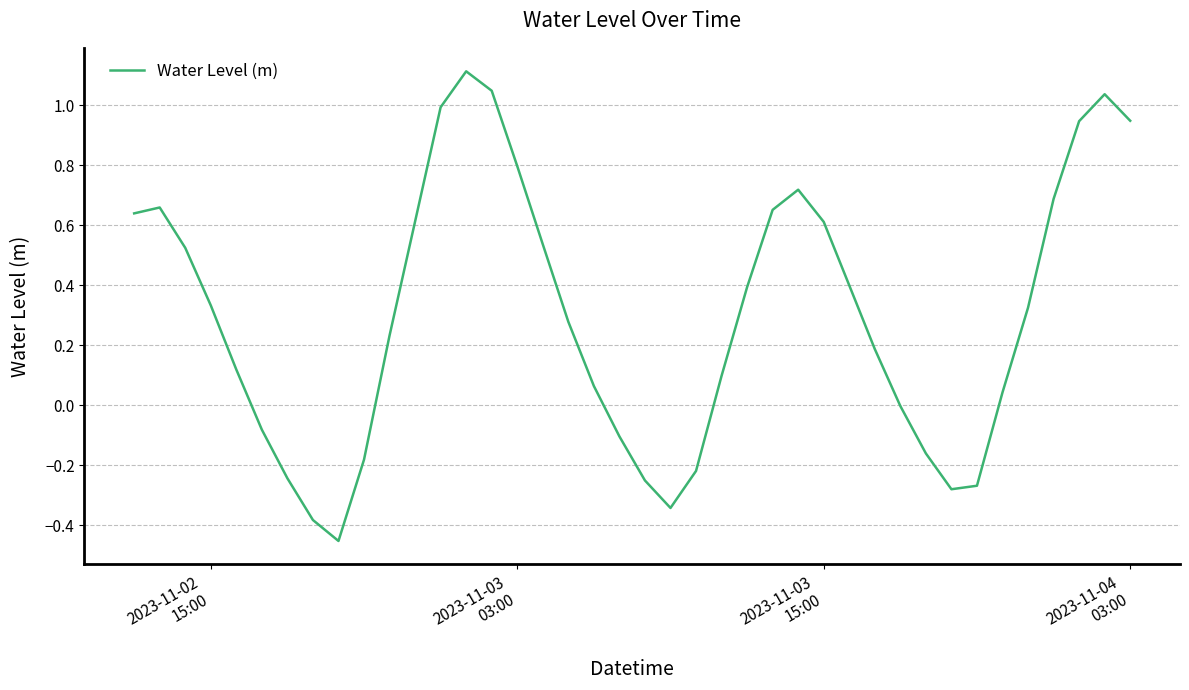

What is the difference between the second highest and second lowest values?

1.4